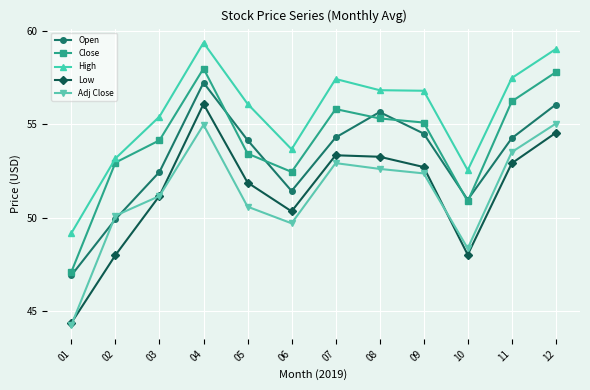

Which series has the widest spread of values?

Low